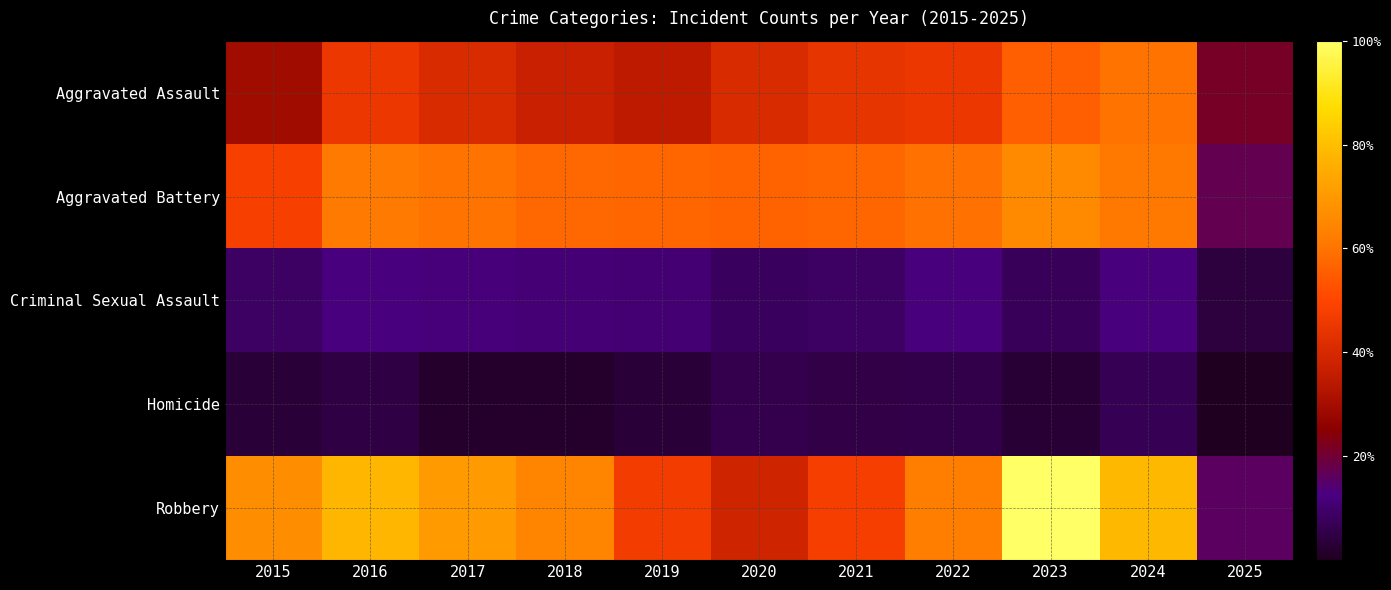

Reading left to right, transcribe all the data shown in this chart.

Aggravated Assault: 2015=95	2016=146	2017=131	2018=119	2019=113	2020=131	2021=142	2022=146	2023=177	2024=191	2025=70
Aggravated Battery: 2015=154	2016=196	2017=191	2018=183	2019=182	2020=180	2021=182	2022=190	2023=209	2024=194	2025=58
Criminal Sexual Assault: 2015=31	2016=42	2017=39	2018=38	2019=37	2020=28	2021=31	2022=40	2023=27	2024=40	2025=16
Homicide: 2015=13	2016=18	2017=8	2018=8	2019=14	2020=22	2021=20	2022=21	2023=12	2024=24	2025=3
Robbery: 2015=212	2016=247	2017=224	2018=204	2019=150	2020=124	2021=153	2022=198	2023=316	2024=248	2025=53